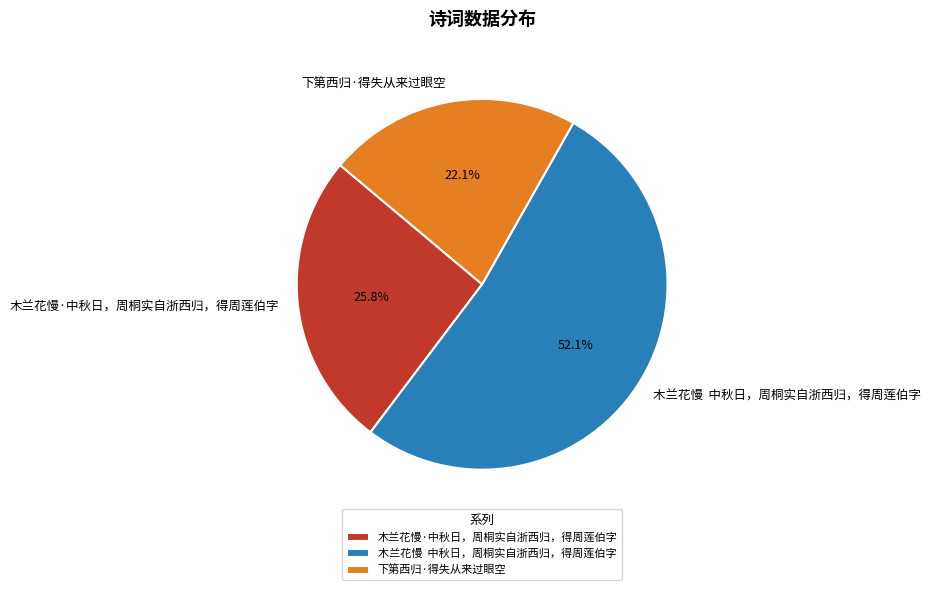

Which category has the biggest portion of the pie?

木兰花慢 中秋日，周桐实自浙西归，得周莲伯字